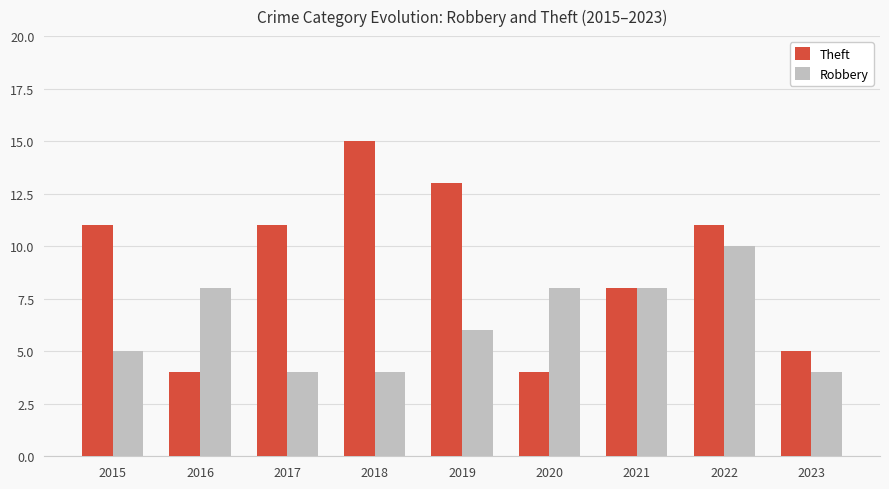

What is the total value across all series at 2023?

9